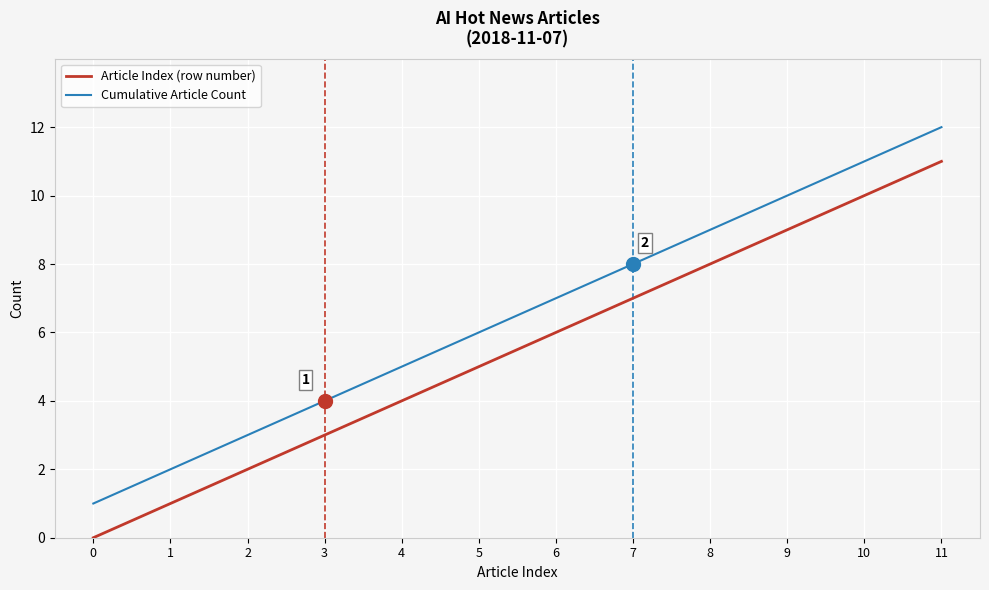

True or false: Cumulative Article Count and Article Index (row number) cross at least once.

False